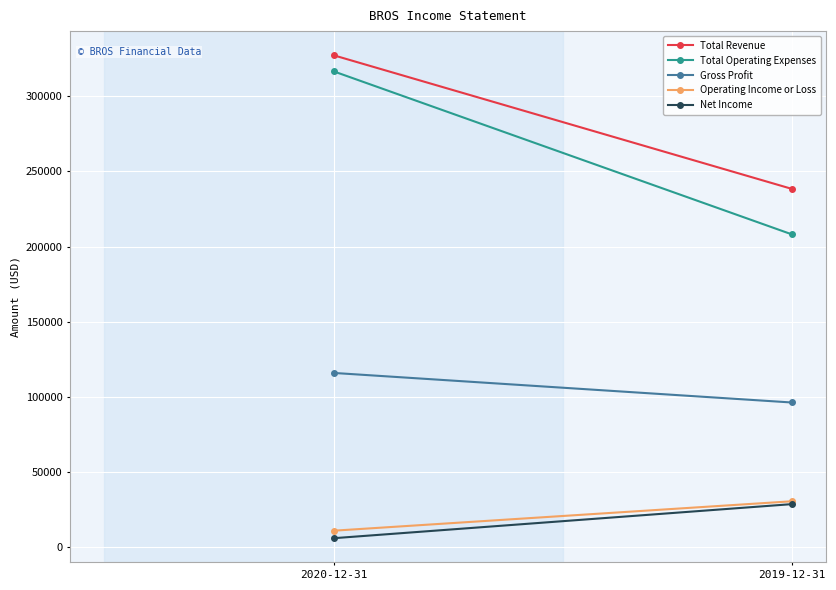

List the series in order of their peak value, lowest first.

Net Income, Operating Income or Loss, Gross Profit, Total Operating Expenses, Total Revenue